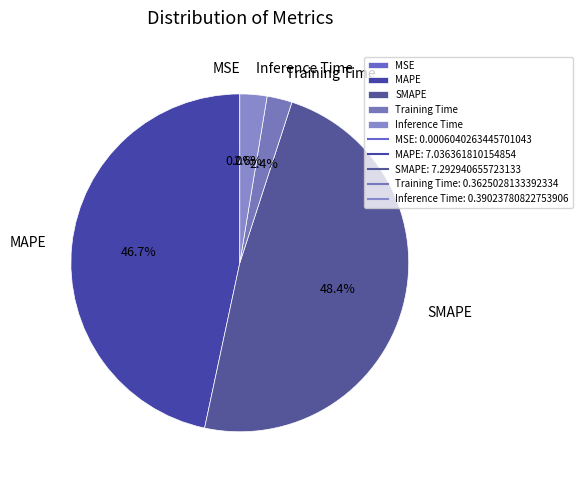

Which slice is the largest?

SMAPE